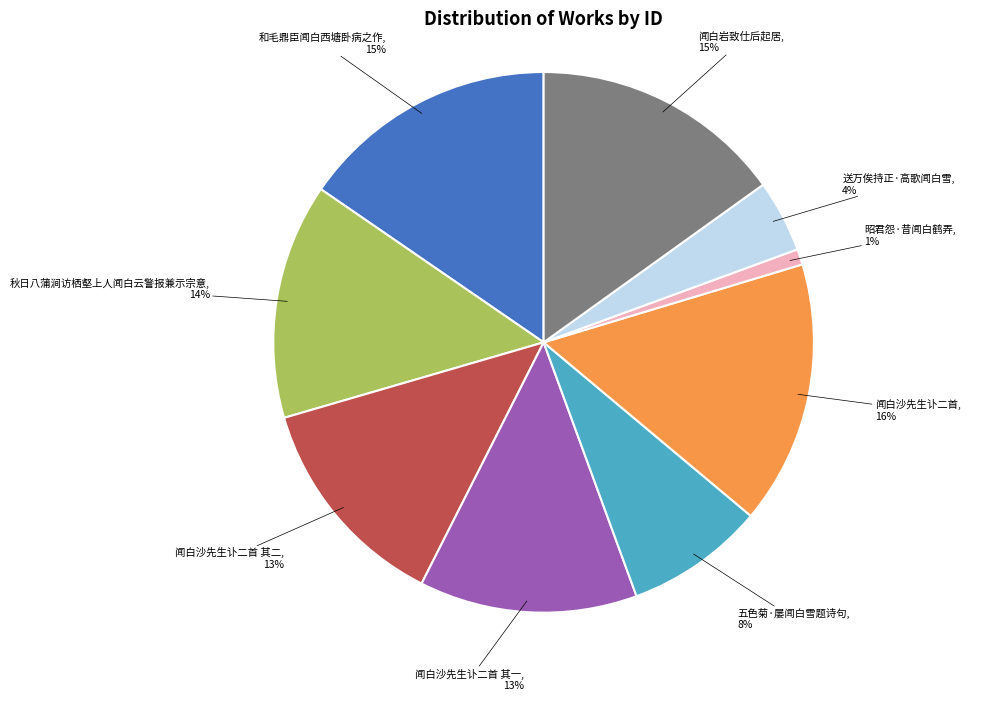

True or false: 闻白沙先生讣二首 accounts for 16% of the total.

True